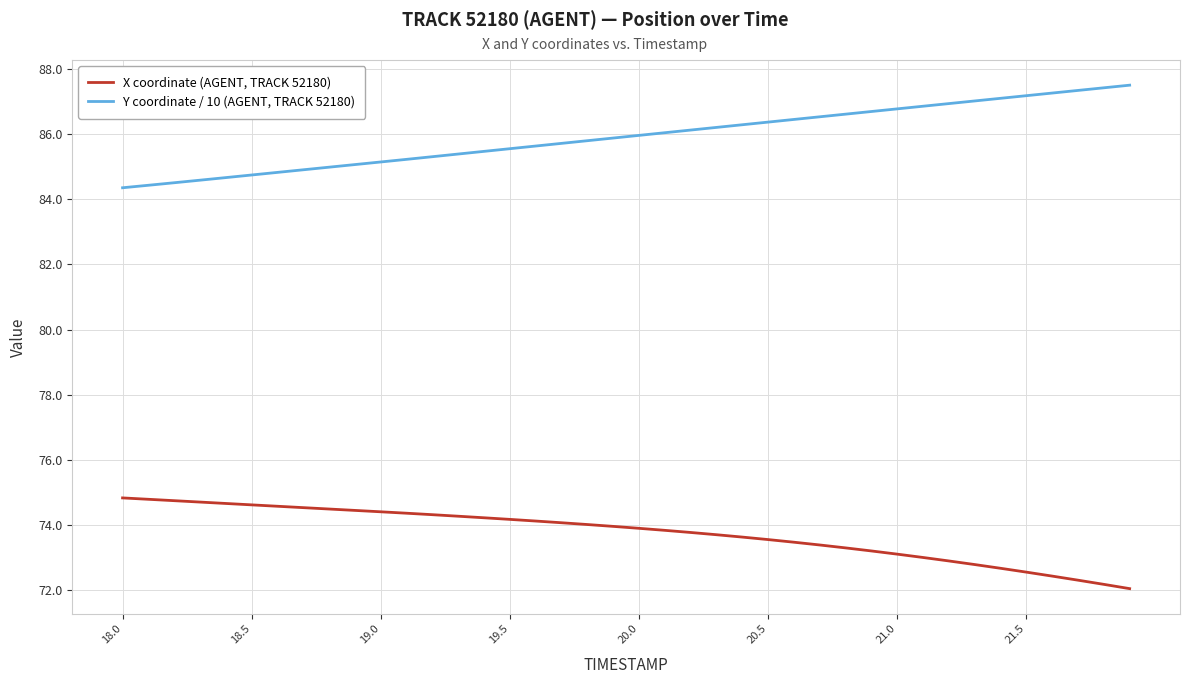

Rank the series by their maximum value, from lowest to highest.

X coordinate (AGENT, TRACK 52180), Y coordinate / 10 (AGENT, TRACK 52180)